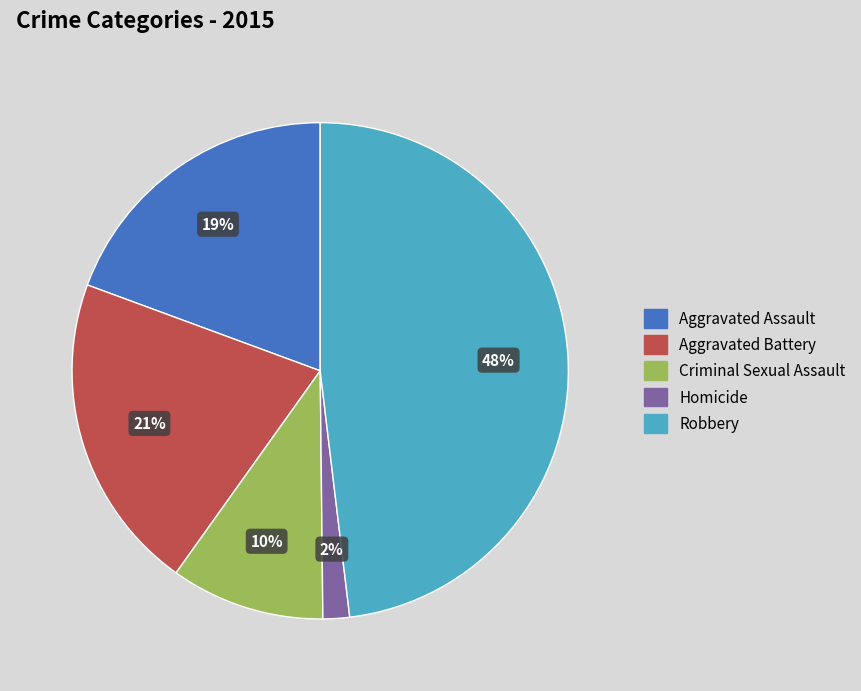

True or false: Aggravated Battery accounts for 13% of the total.

False